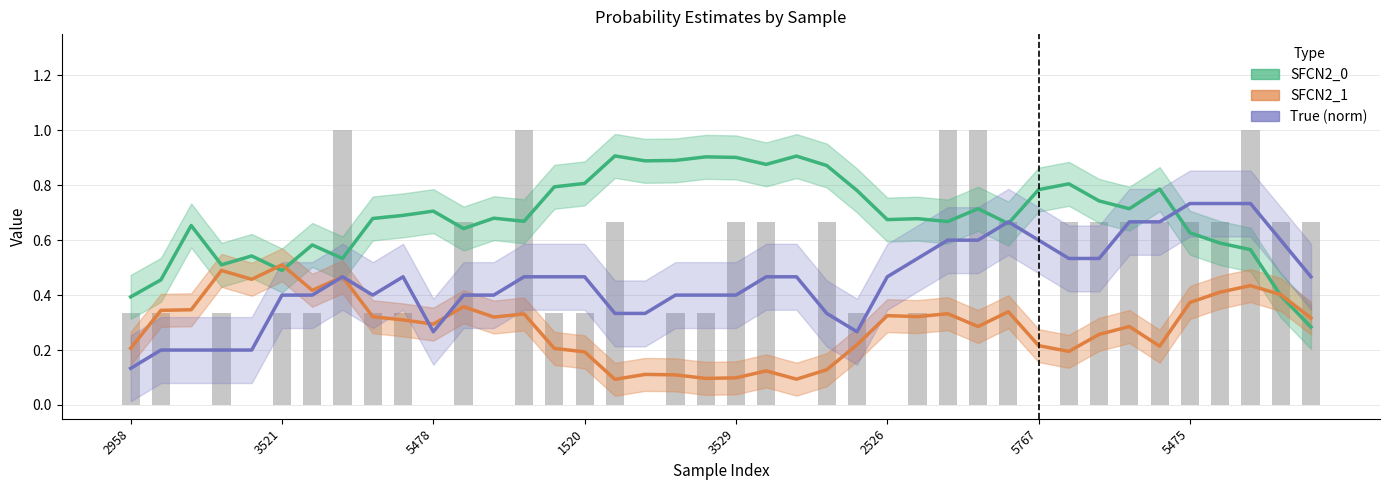

At which category is the sum across all series the highest?

36